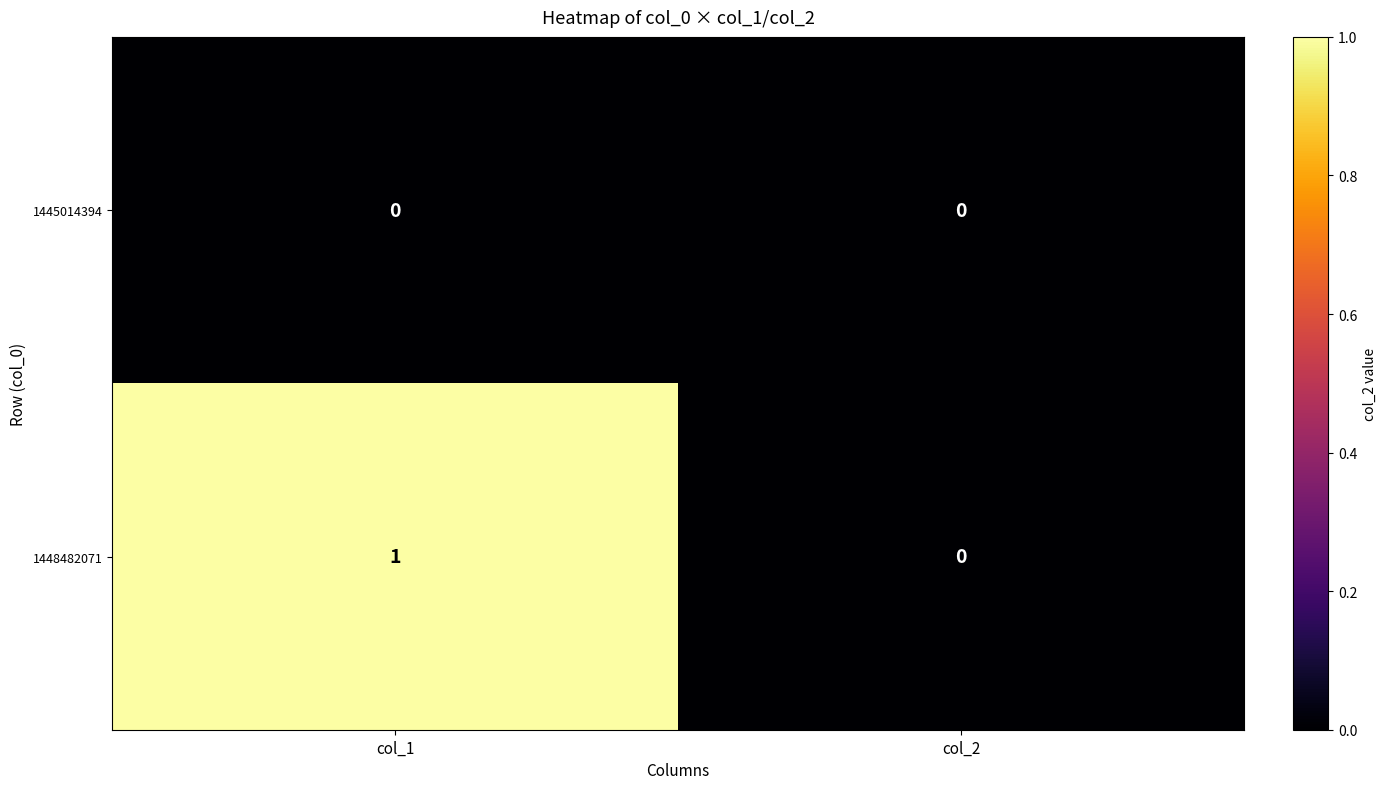

At col_1, list the series in order from smallest to largest.

1445014394, 1448482071